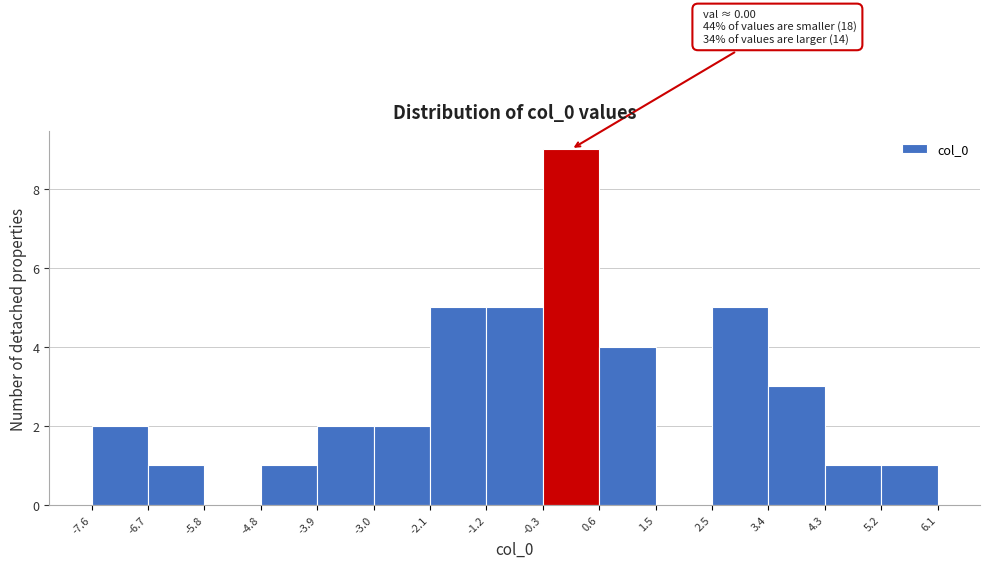

Which range on the x-axis has the tallest bar?

-0.3 to 0.6